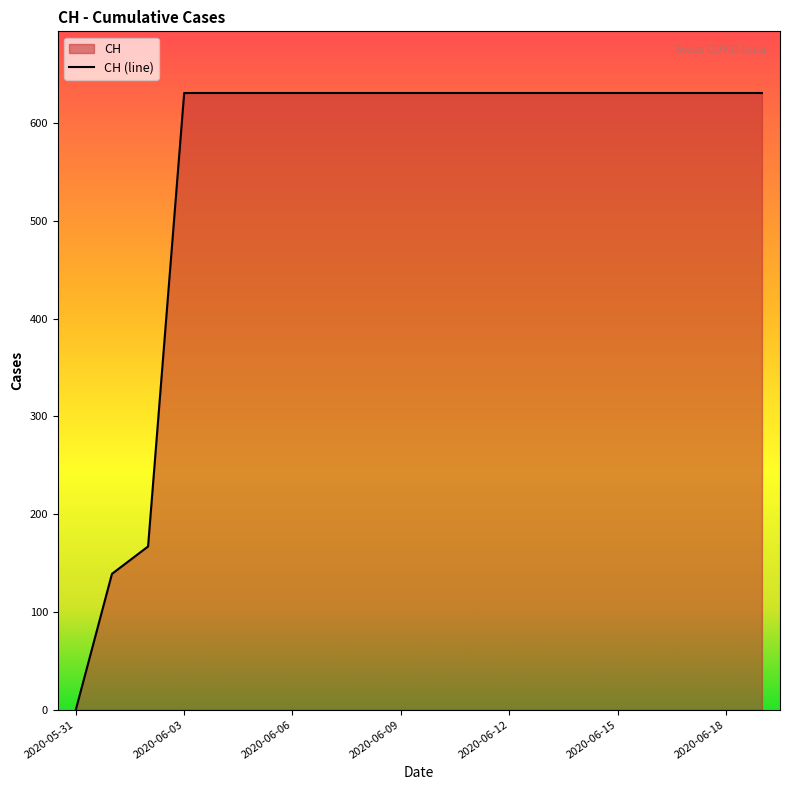

List the labels in order of value, smallest first.

2020-05-31, 2020-06-01, 2020-06-02, 2020-06-03, 2020-06-04, 2020-06-05, 2020-06-06, 2020-06-07, 2020-06-08, 2020-06-09, 2020-06-10, 2020-06-11, 2020-06-12, 2020-06-13, 2020-06-14, 2020-06-15, 2020-06-16, 2020-06-17, 2020-06-18, 2020-06-19